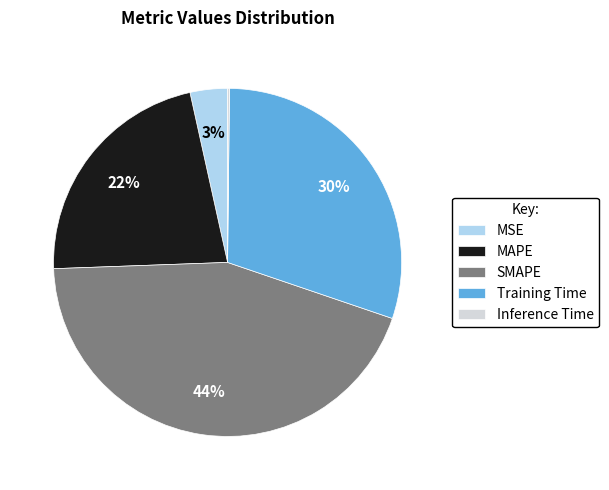

To the nearest percent, what portion does Training Time represent?

30%